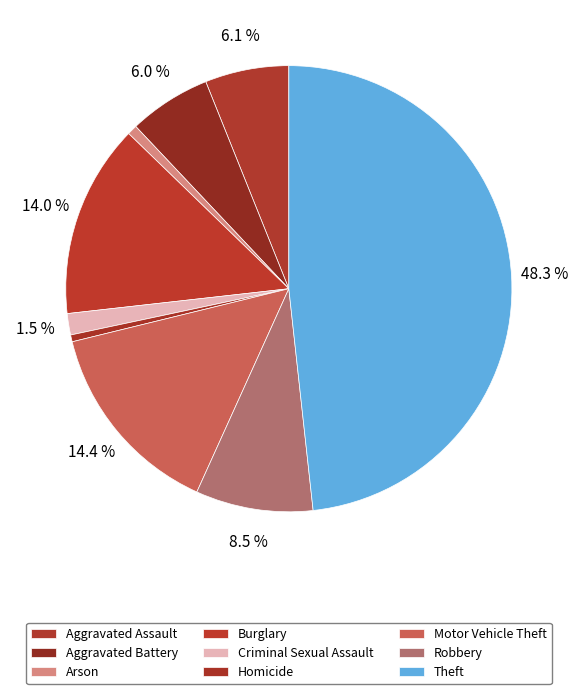

Count the number of slices in the pie.

9